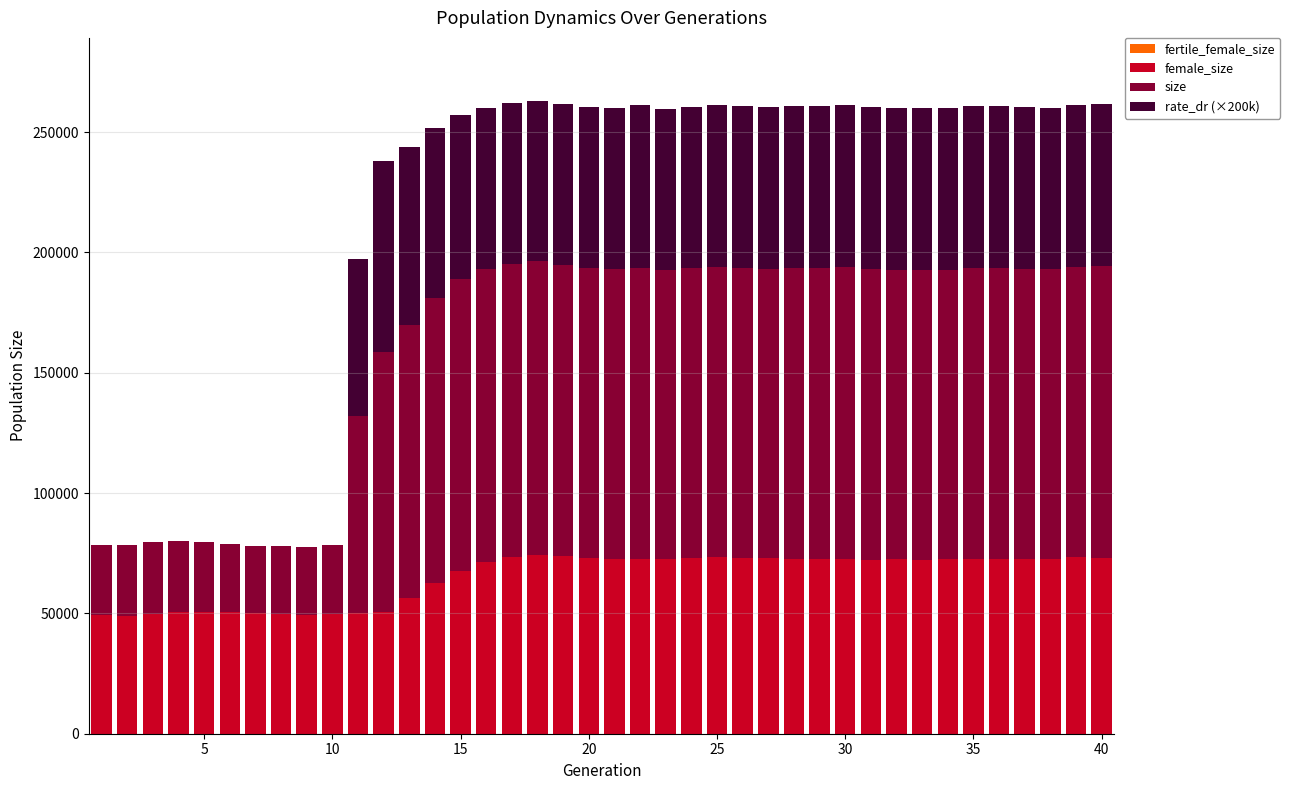

Which series has the widest spread of values?

size